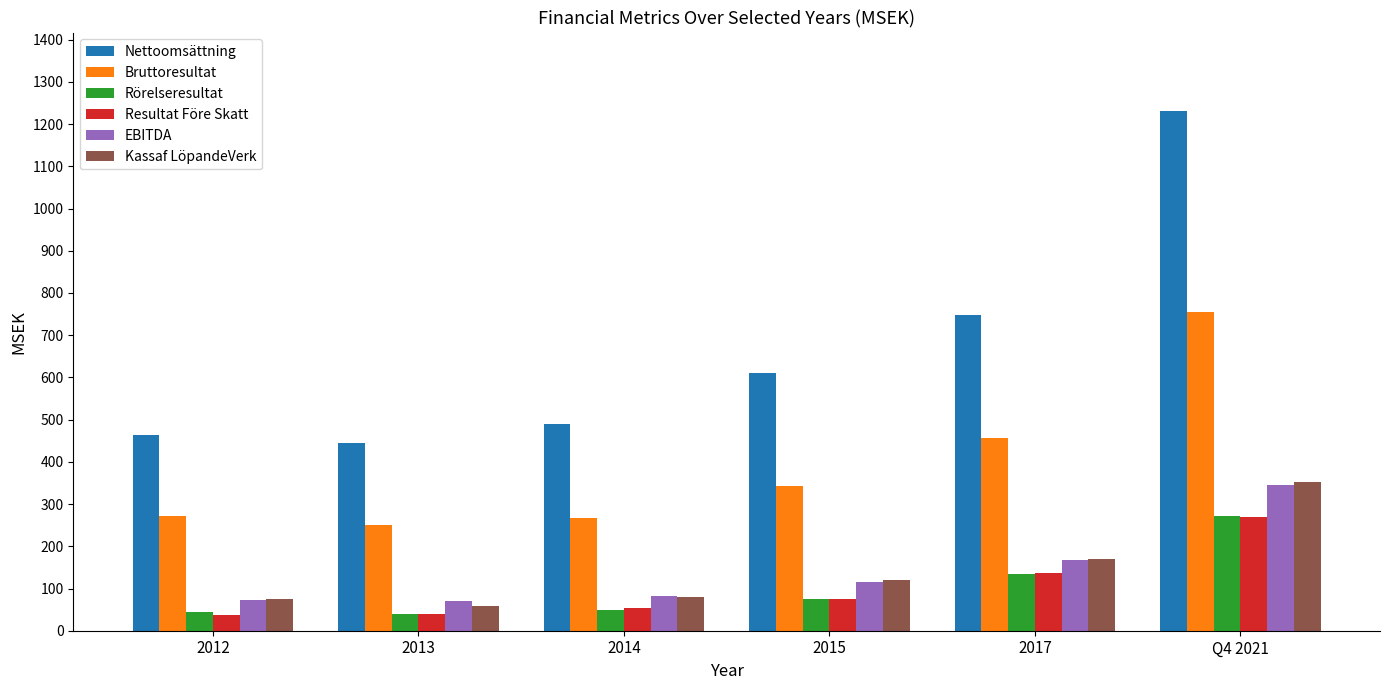

Which series has the largest range (max minus min)?

Nettoomsättning